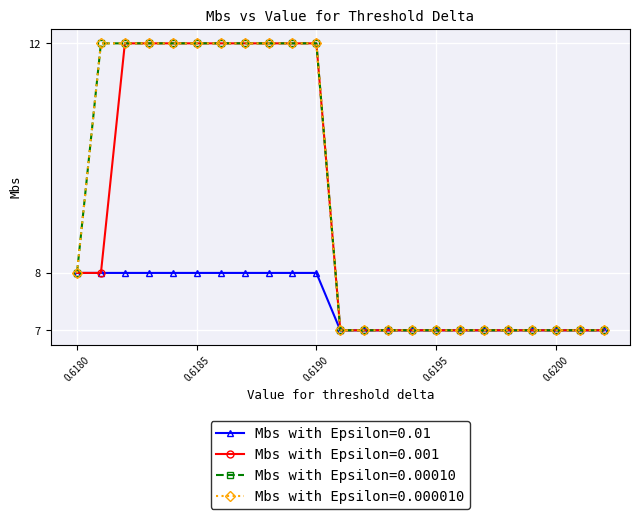

What is the value of the Mbs with Epsilon=0.000010 point at the 1st from the left?

8